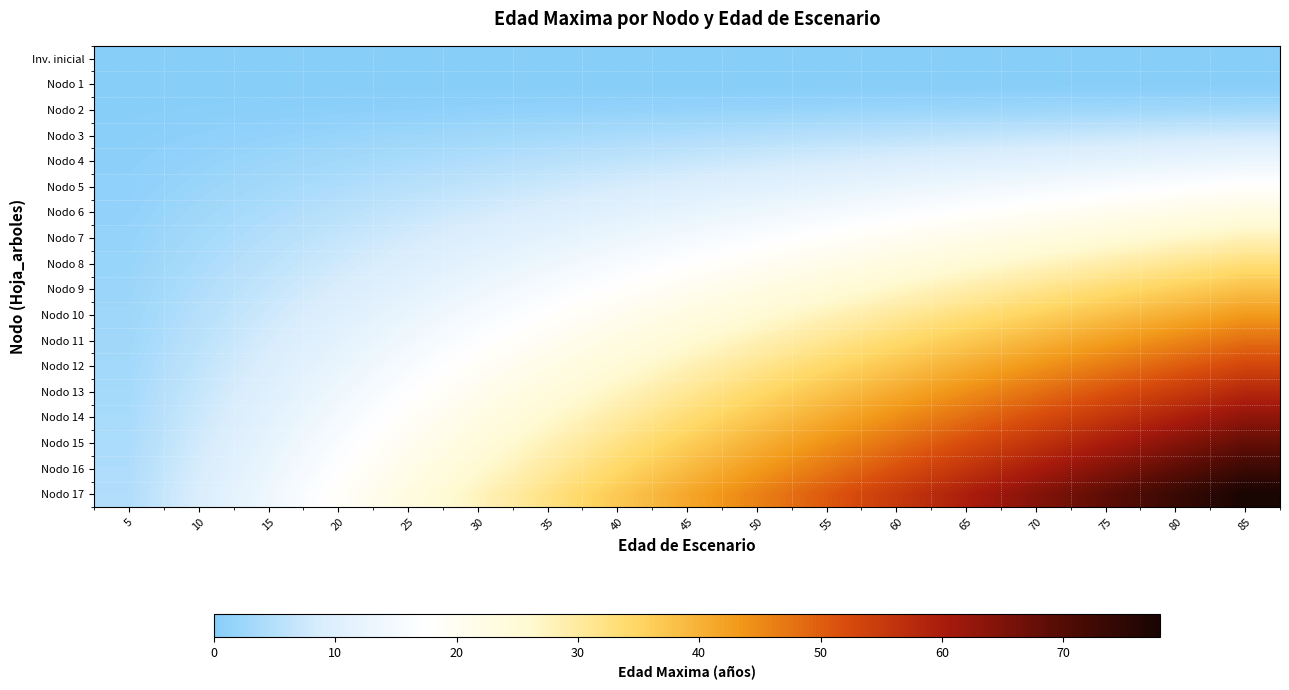

Which series has the largest total across all categories?

Nodo 17